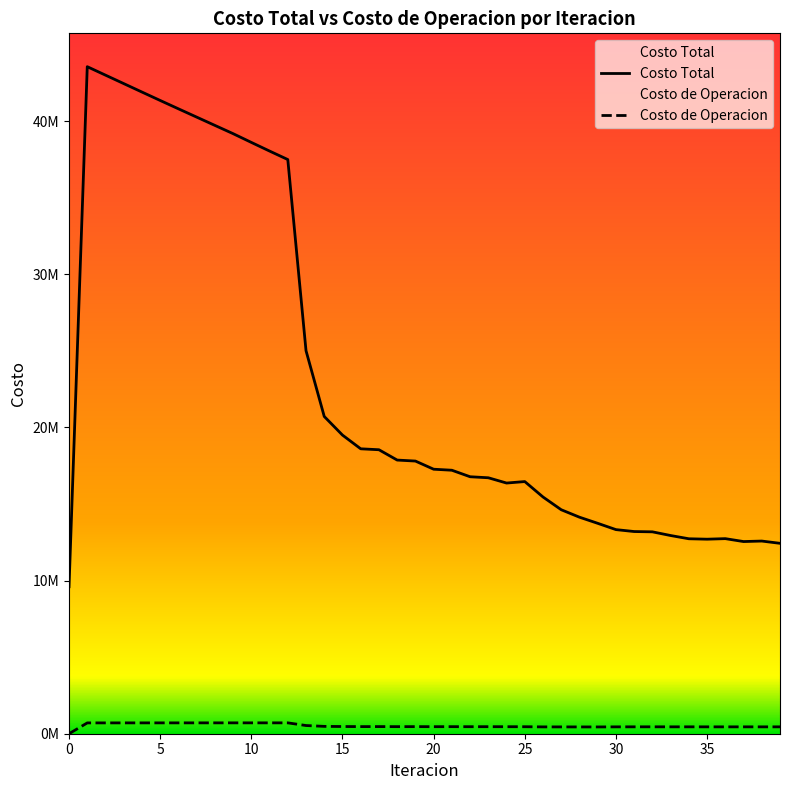

True or false: Costo de Operacion and Costo Total cross at least once.

False